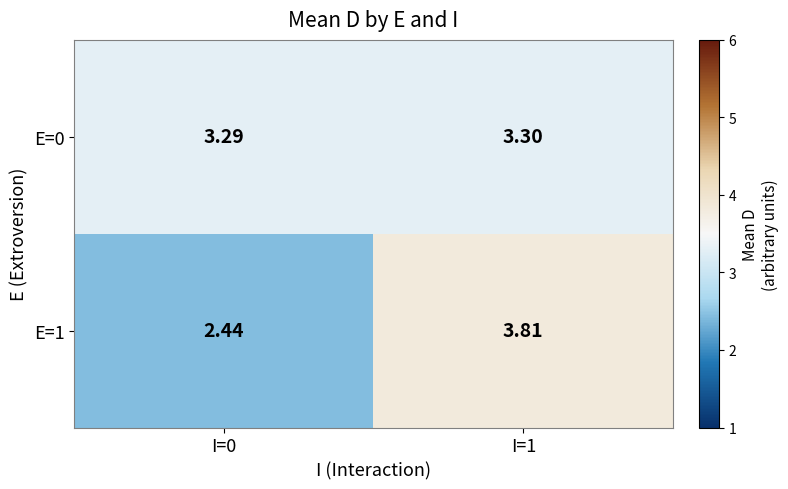

Is the value of E=0 at I=0 greater than the value of E=1 at I=1?

No